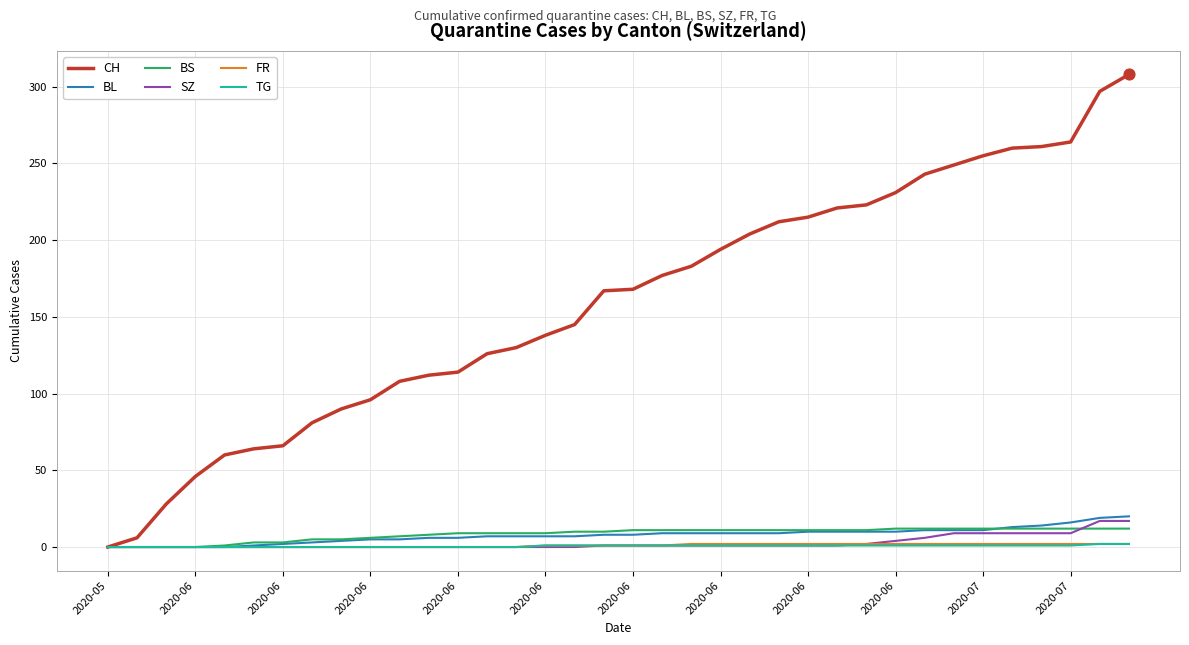

What are all the series names shown in the legend?

CH, BL, BS, SZ, FR, TG